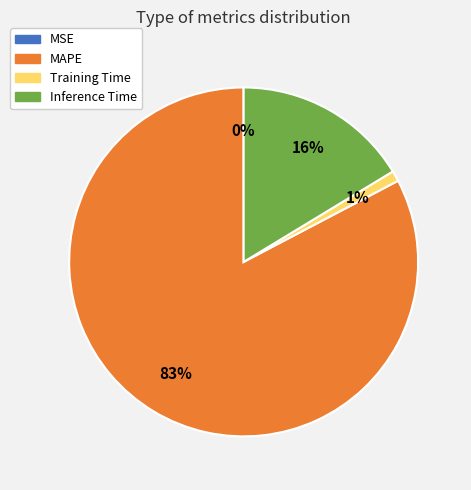

Which slice represents more than half of the pie?

MAPE